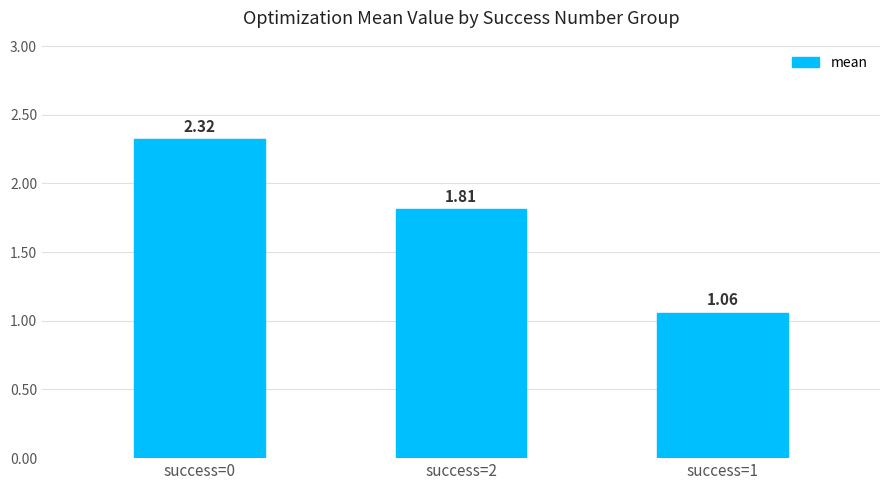

Rank the categories by value from highest to lowest.

success=0, success=2, success=1